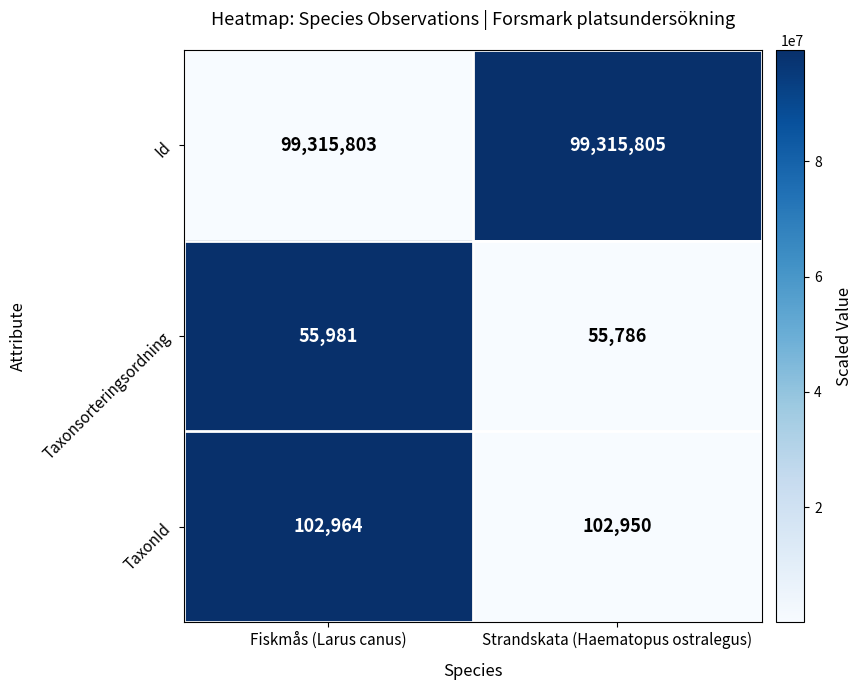

How many categories are shown in the chart?

2